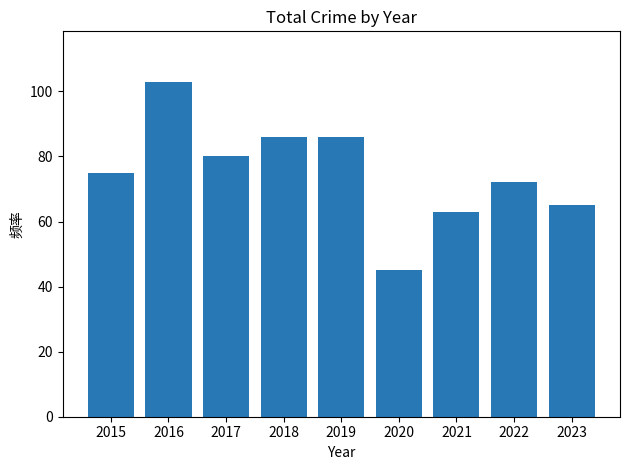

How many bars are there in total?

9